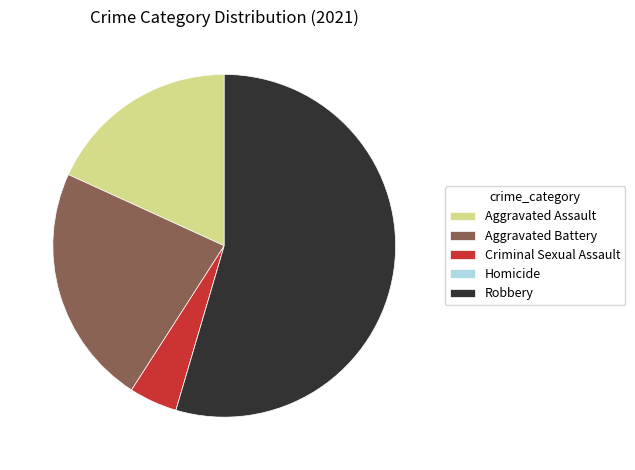

Is there any slice that represents more than half of the pie?

Yes